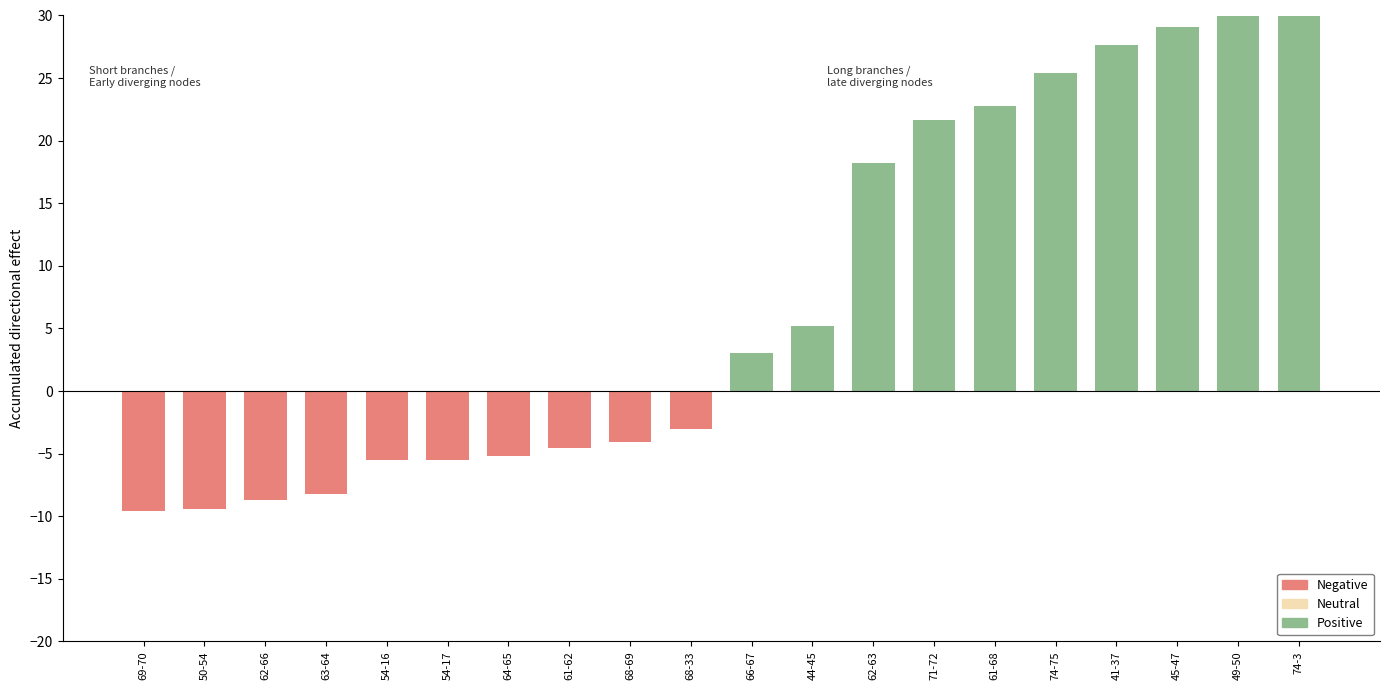

True or false: the data shows 6.1 at 54-16.

False